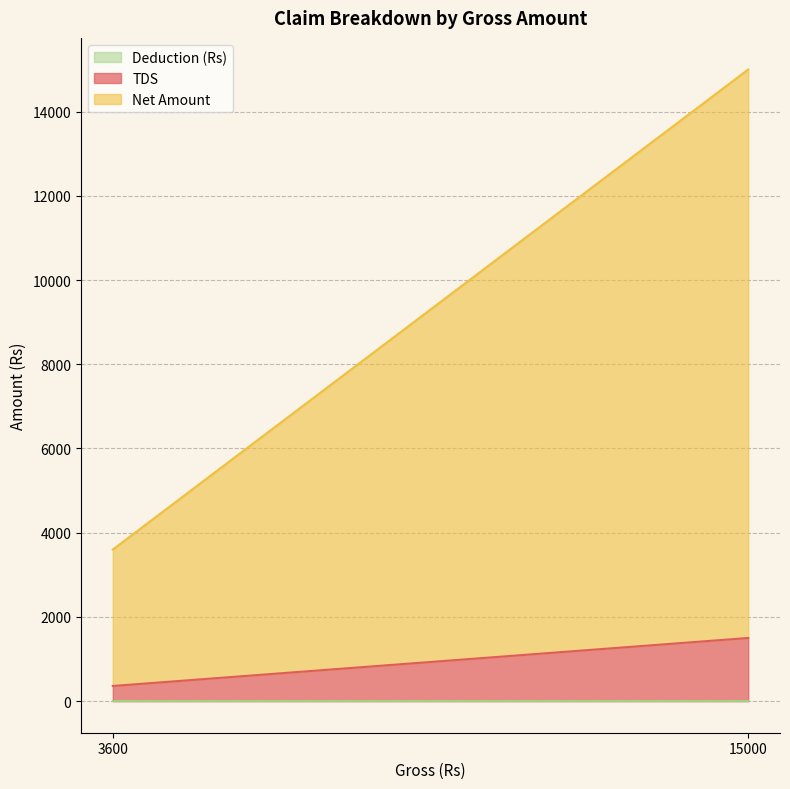

Count the number of categories in the chart.

2